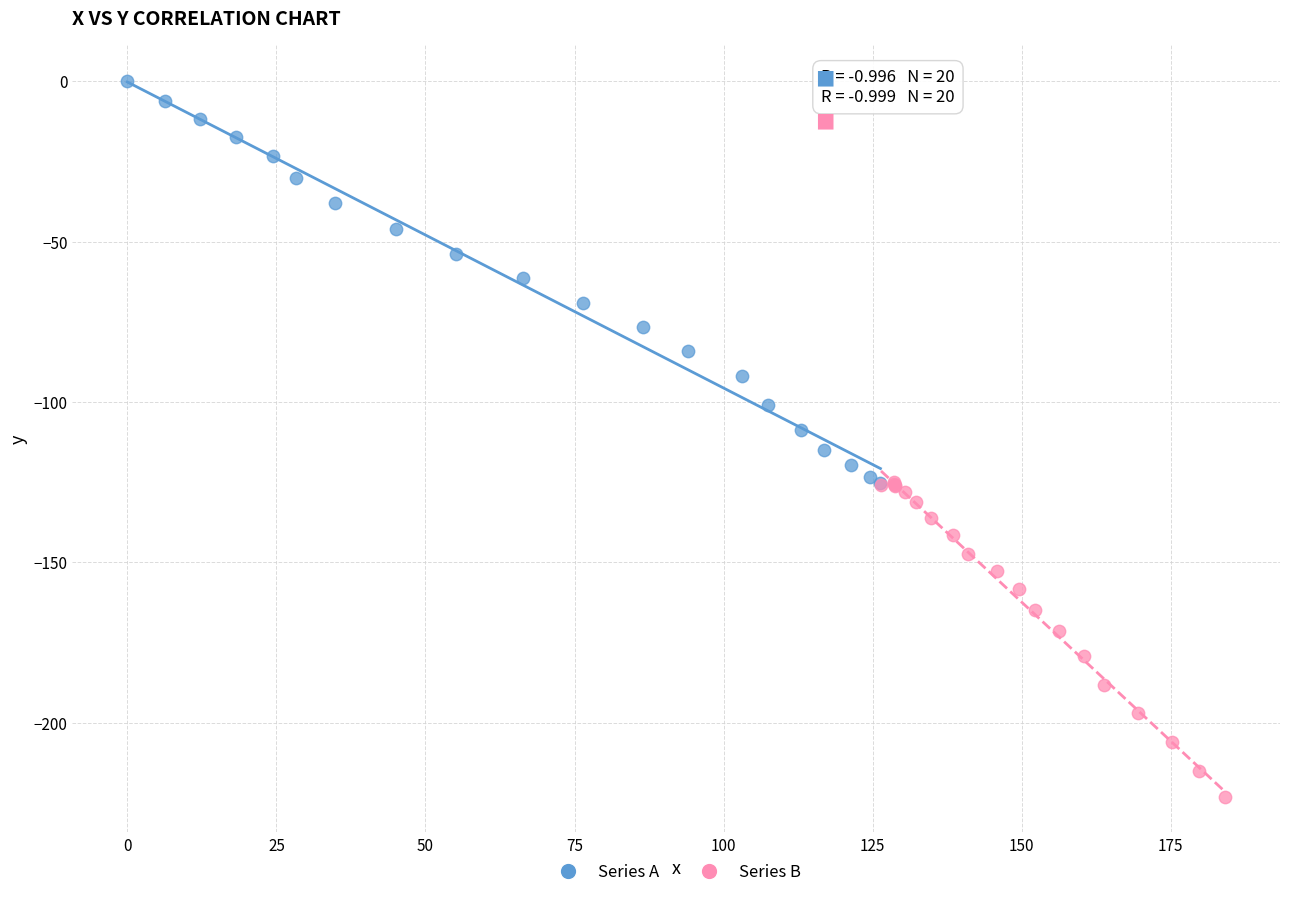

Which series has the widest spread of Y values?

Series A